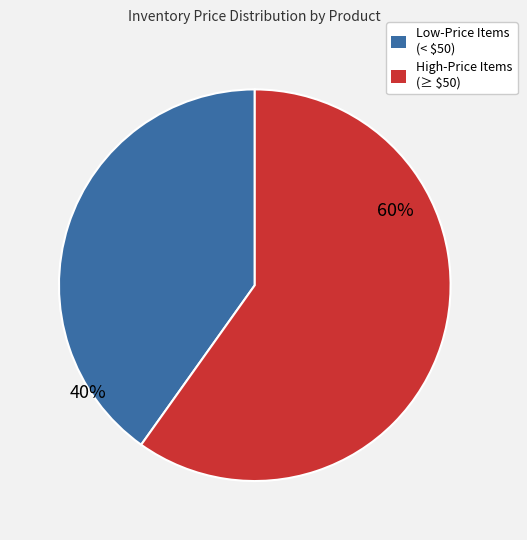

To the nearest percent, what is the average slice percentage?

50%